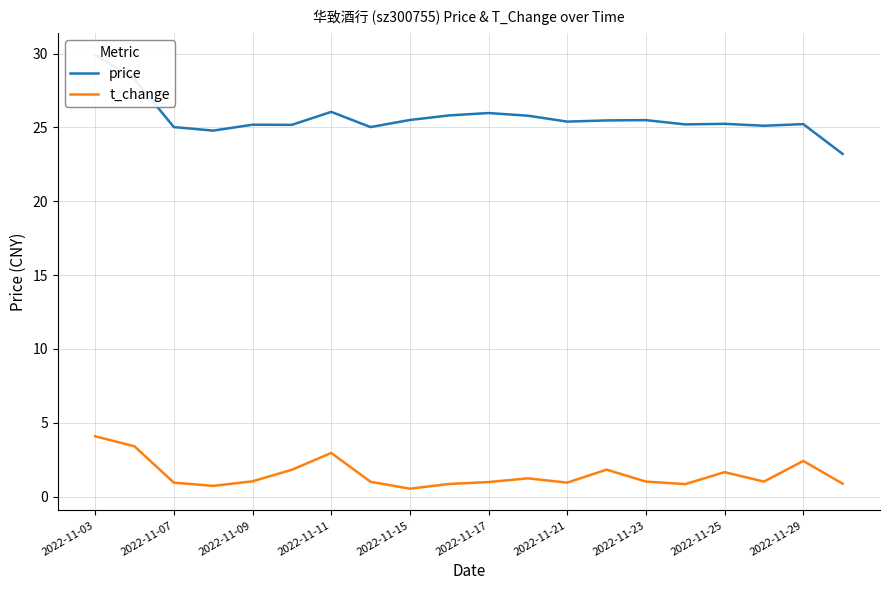

The value of t_change at 2022-11-29 is 2.4. True or false?

True